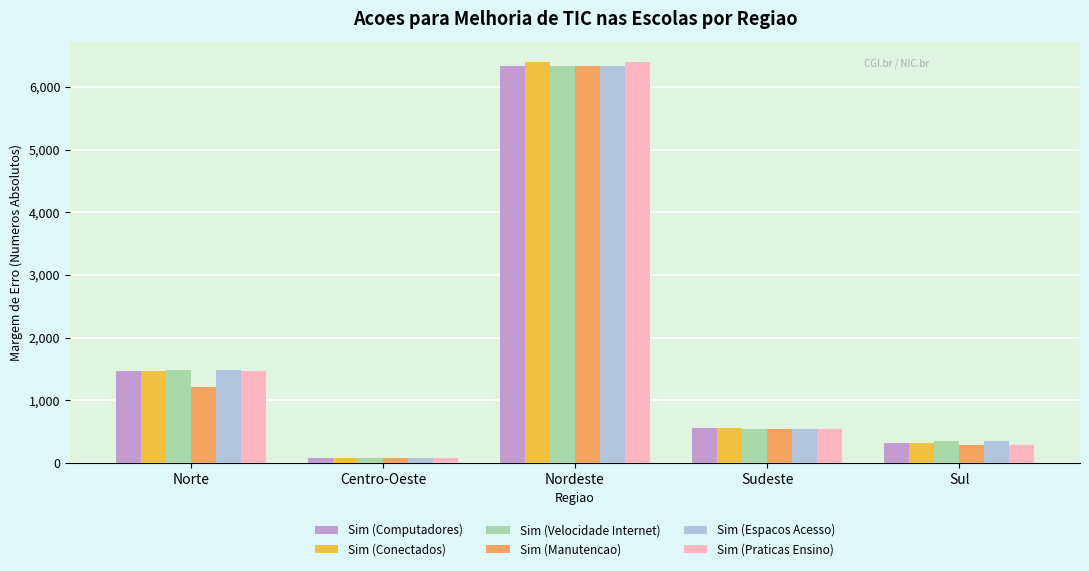

What are all the series names shown in the legend?

Sim (Computadores), Sim (Conectados), Sim (Velocidade Internet), Sim (Manutencao), Sim (Espacos Acesso), Sim (Praticas Ensino)